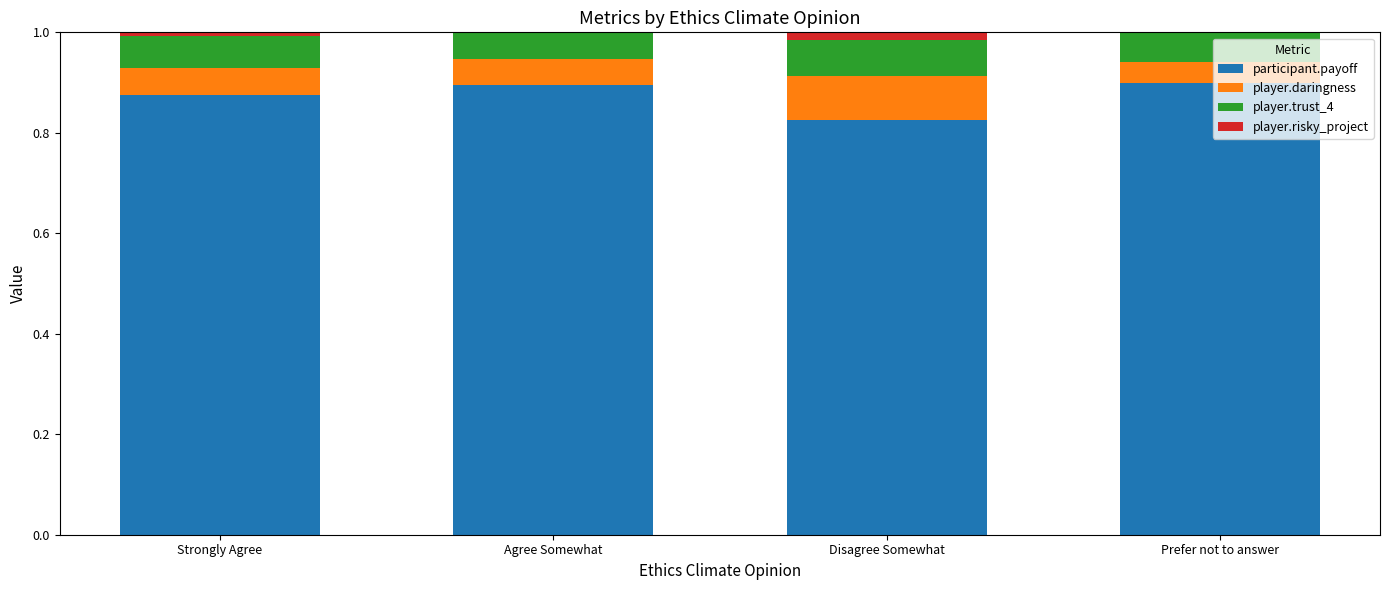

What is the total value across all series at Prefer not to answer?

1.0